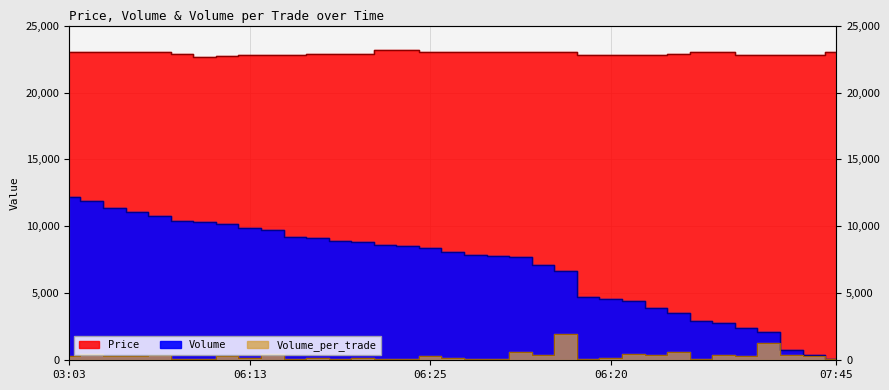

What is the maximum value for Volume?

12200